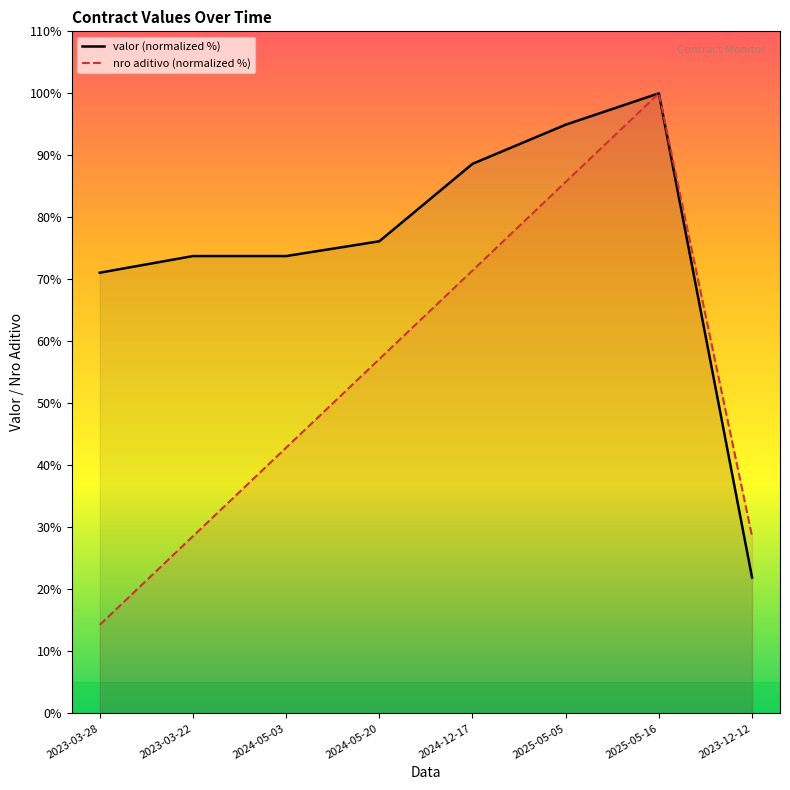

Is it true that valor (normalized %) equals 27.1 at 2023-03-22?

False